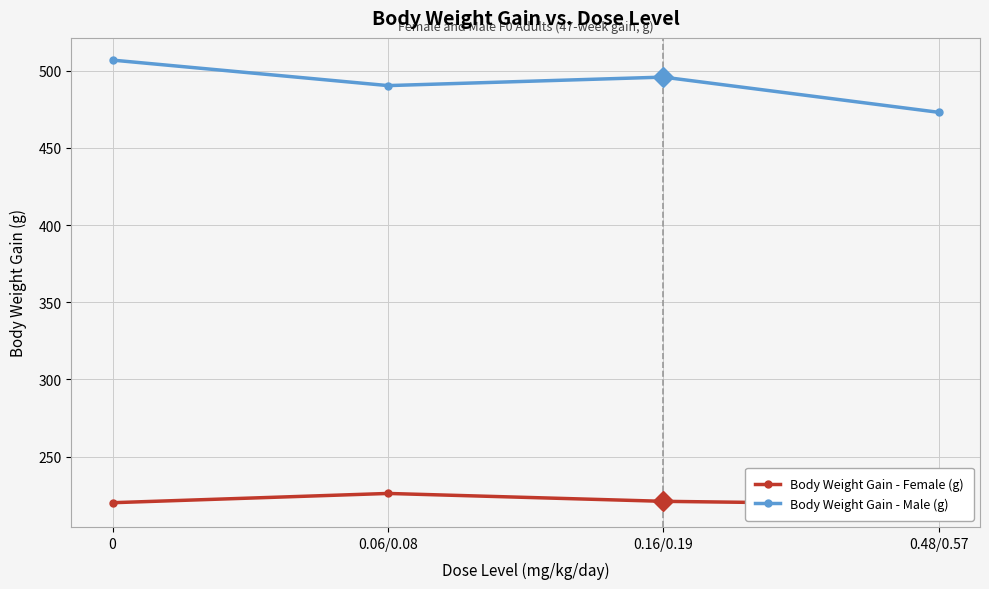

What are all the series names shown in the legend?

Body Weight Gain - Female (g), Body Weight Gain - Male (g)